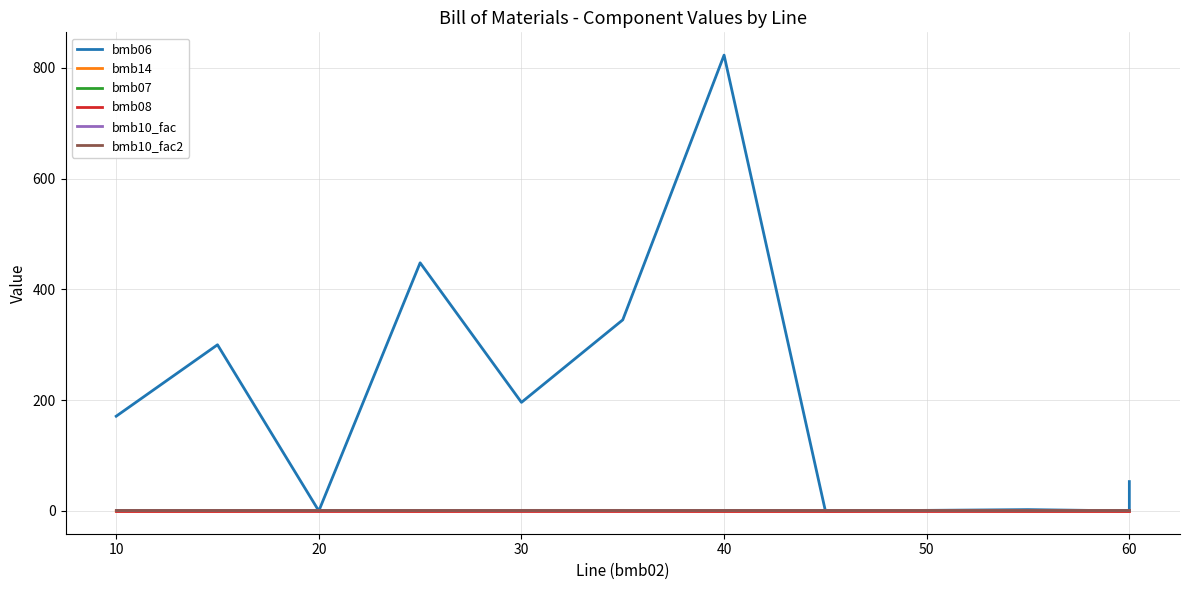

What is the sum of the bmb10_fac2 values at 40 and 20?

2.0